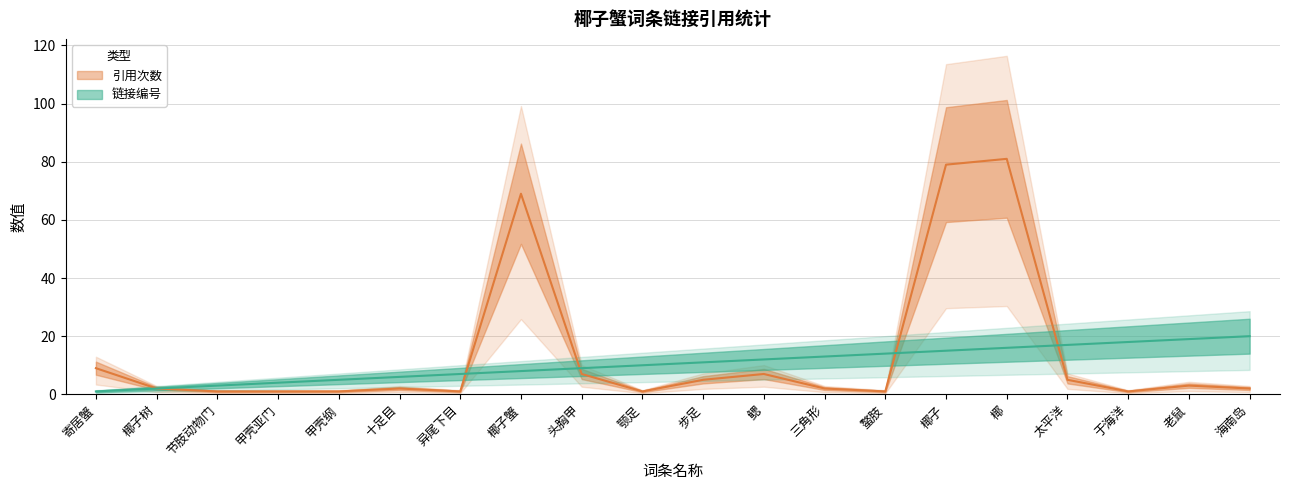

Rank the series by their maximum value, from lowest to highest.

链接编号, 引用次数